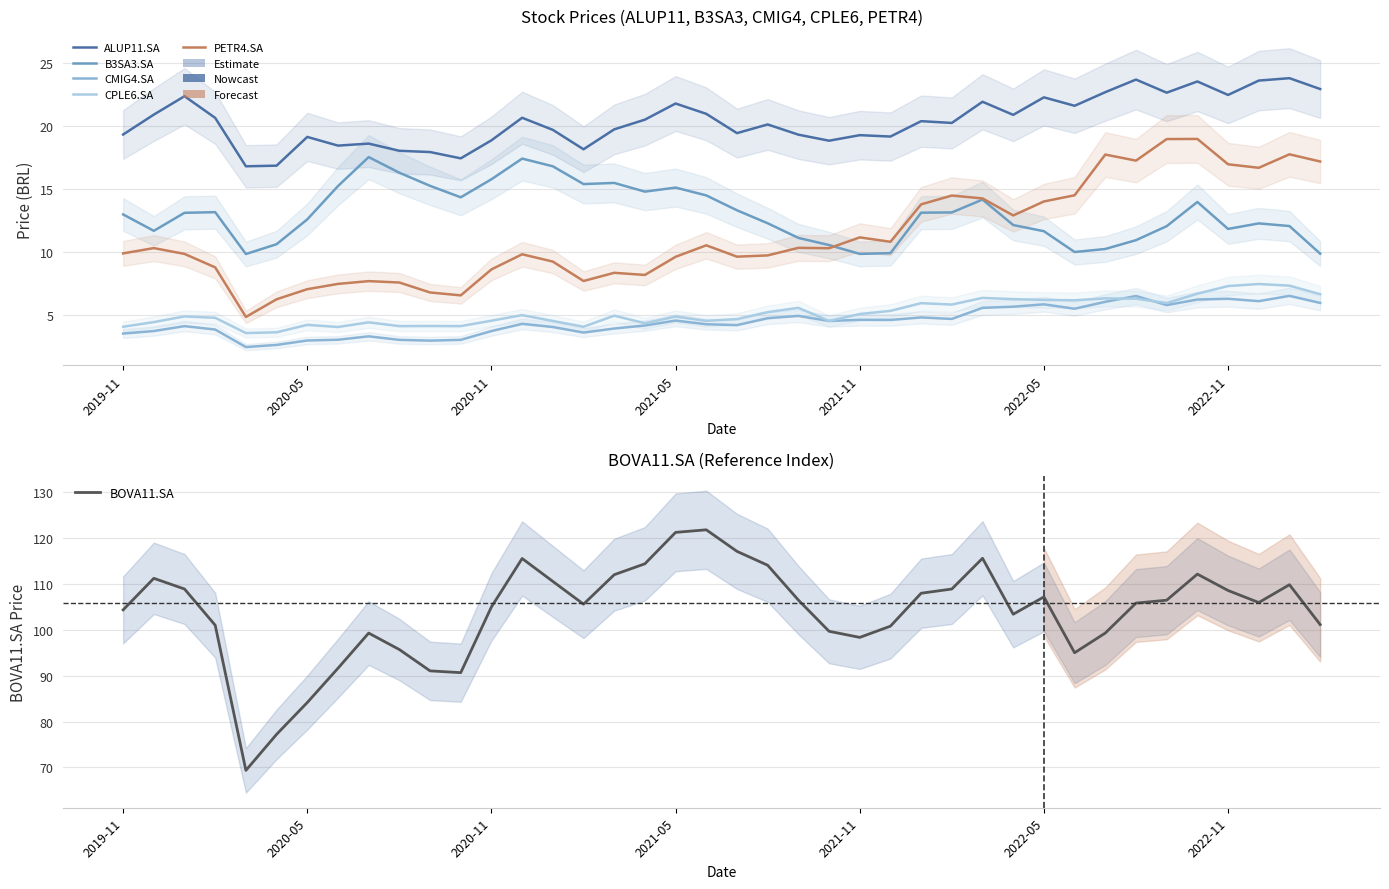

What are all the series names shown in the legend?

ALUP11.SA, B3SA3.SA, CMIG4.SA, CPLE6.SA, PETR4.SA, BOVA11.SA